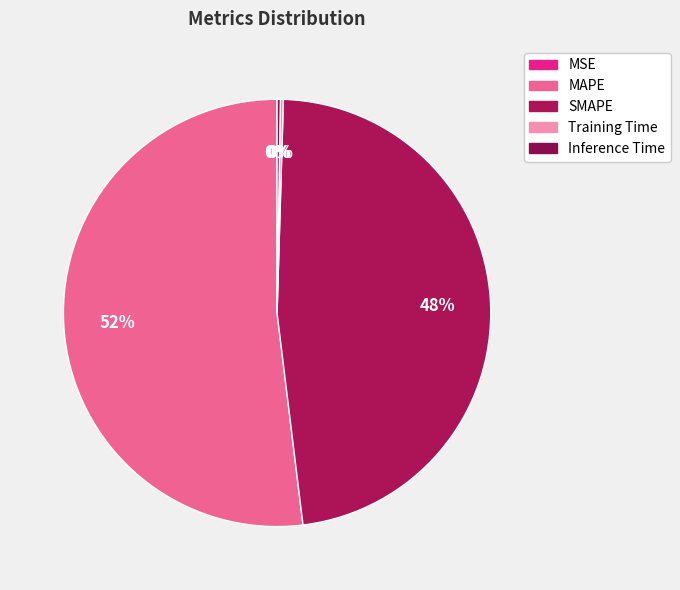

To the nearest percent, what percentage of the pie is SMAPE?

48%